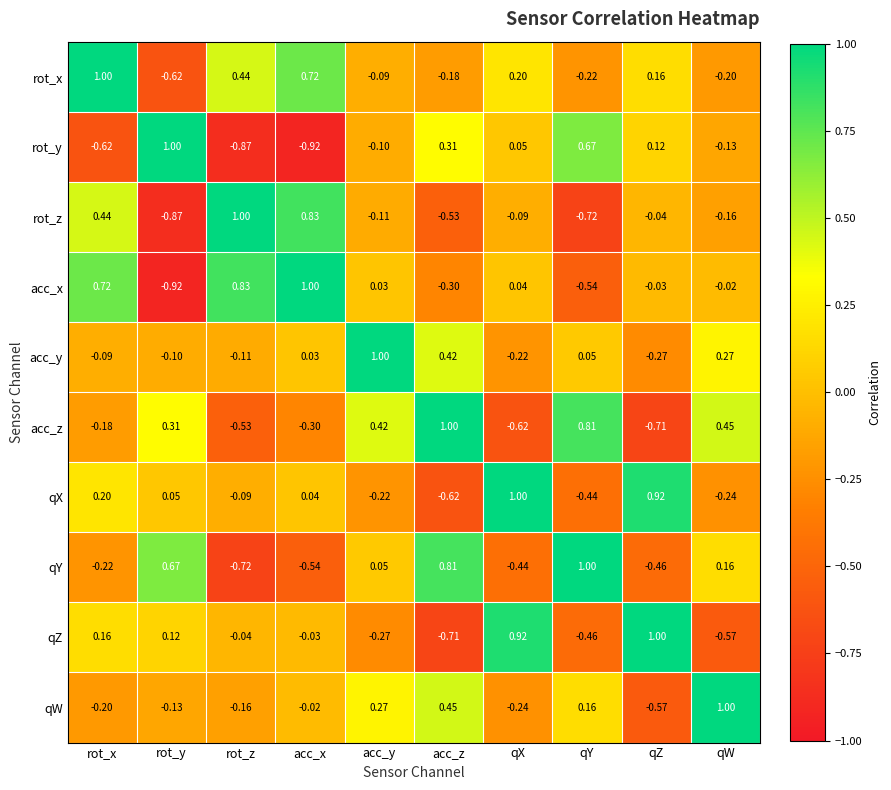

Is the value of acc_x at rot_z greater than the value of qX at qX?

No